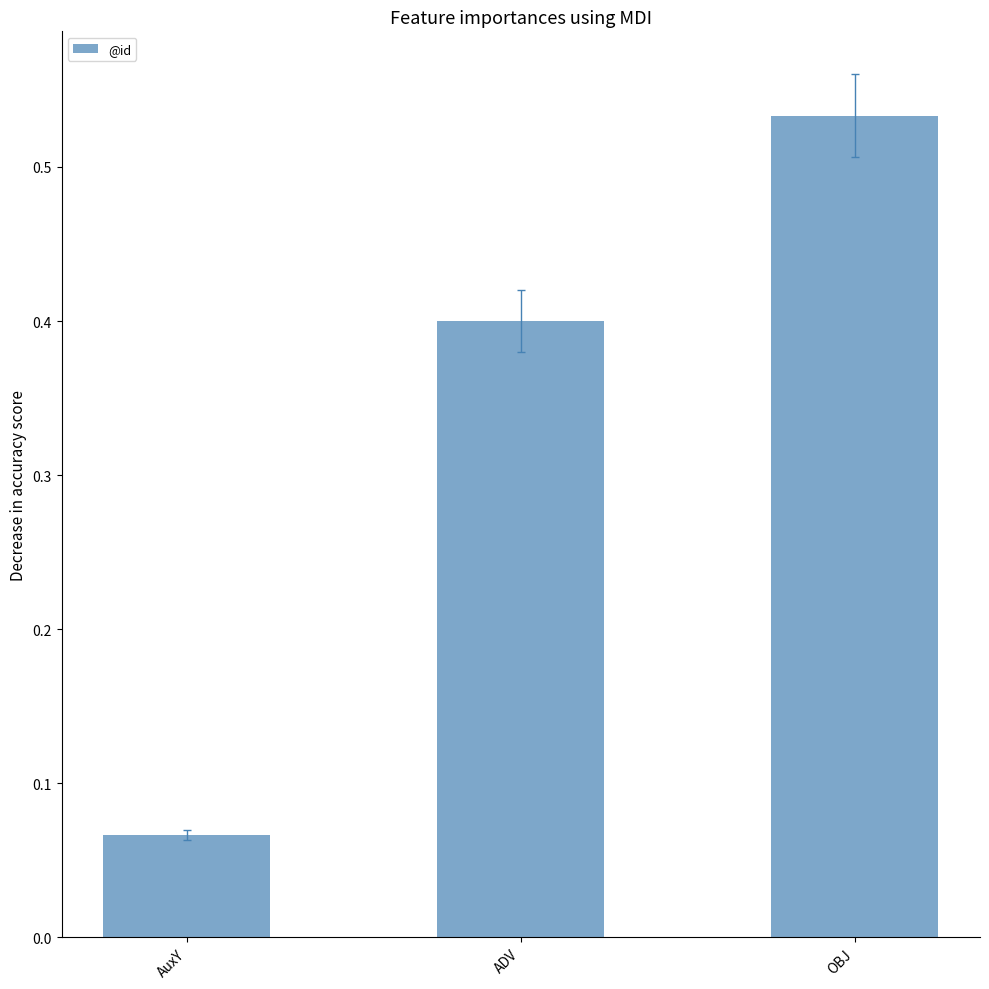

Between OBJ and AuxY, which is larger?

OBJ